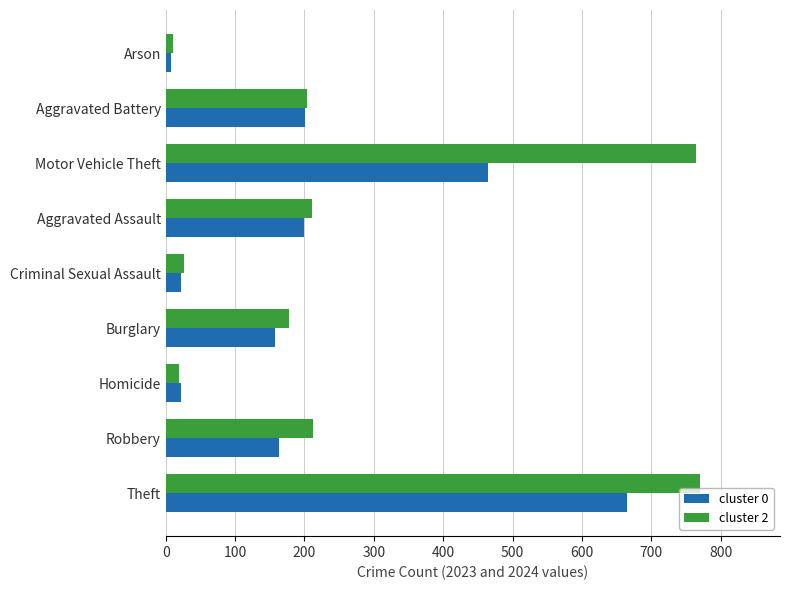

Which series has the largest range (max minus min)?

cluster 2